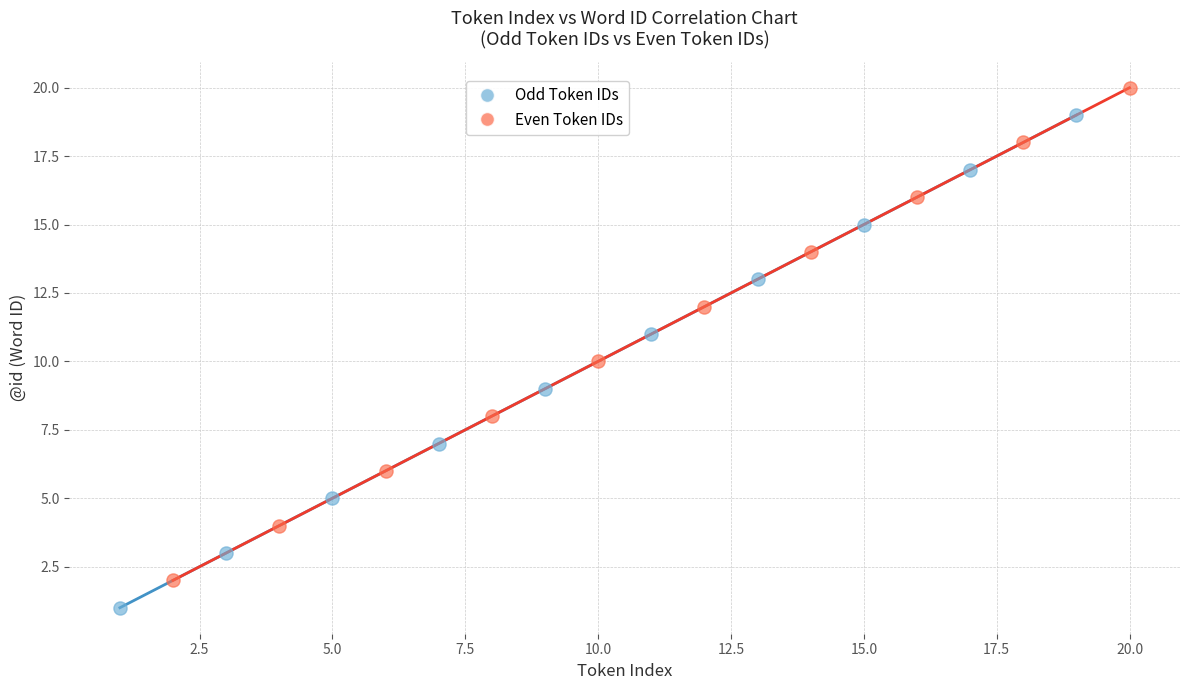

Which series contains the lowest Y value?

Odd Token IDs